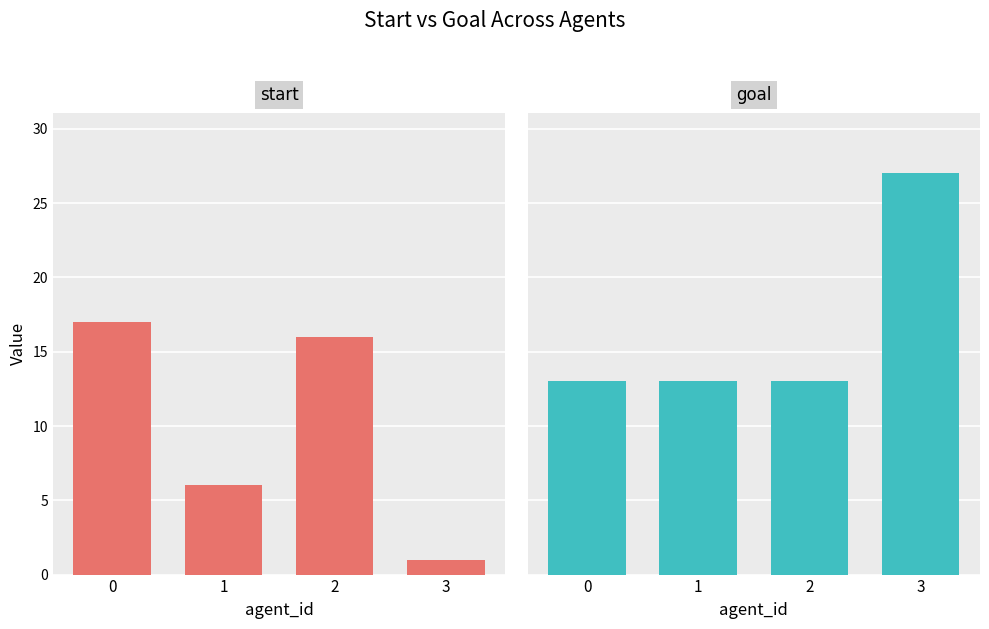

Reading right to left, transcribe all the data shown in this chart.

start: 3=1	2=16	1=6	0=17
goal: 3=27	2=13	1=13	0=13